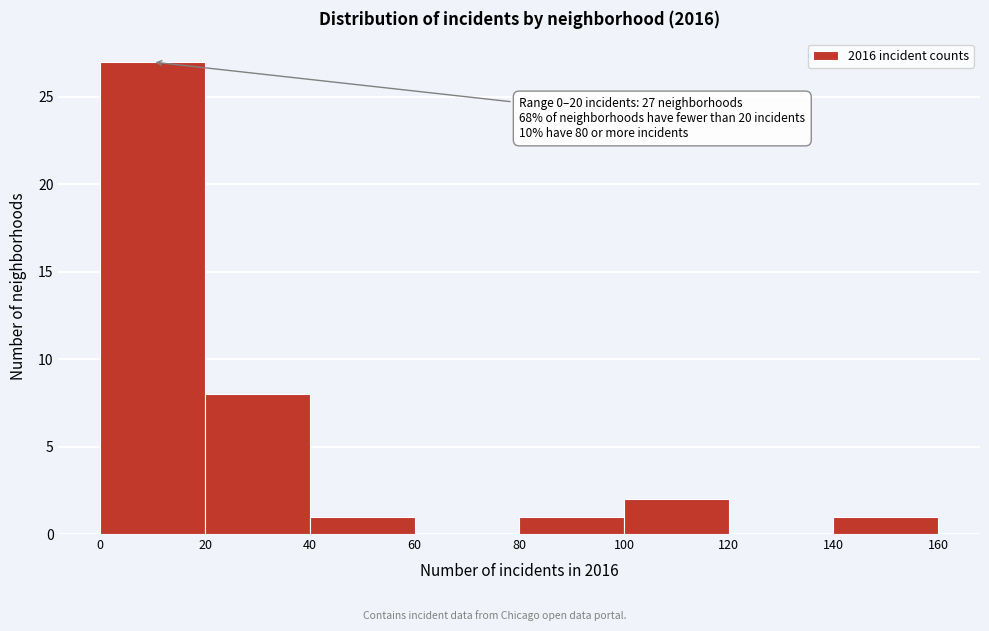

Which range on the x-axis has the tallest bar?

0 to 20